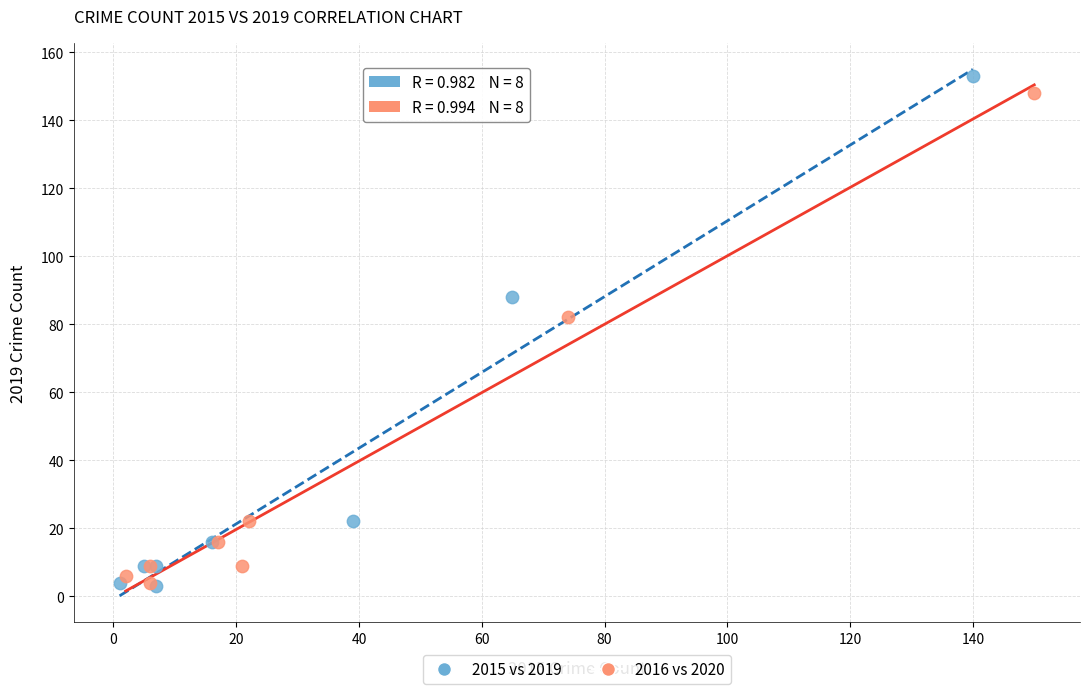

Which series has the widest spread of Y values?

2015 vs 2019